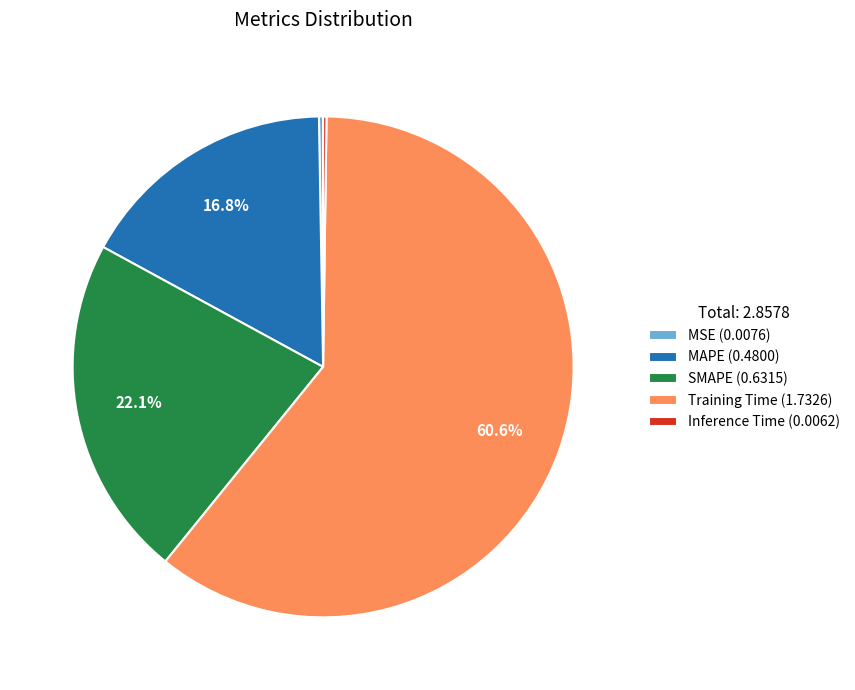

What percentage is the MAPE slice, to the nearest percent?

17%